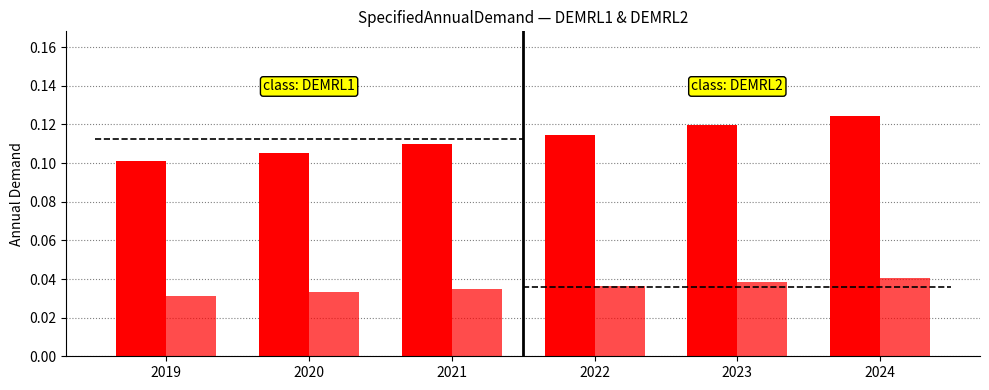

Count the DEMRL2 values in the range 0 to 1.

6